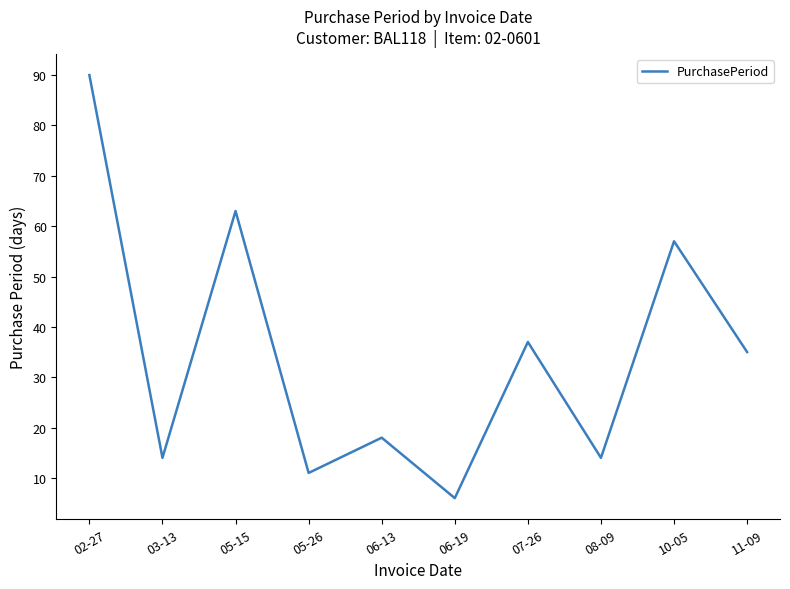

What is the difference between the values at 11-09 and 08-09?

21